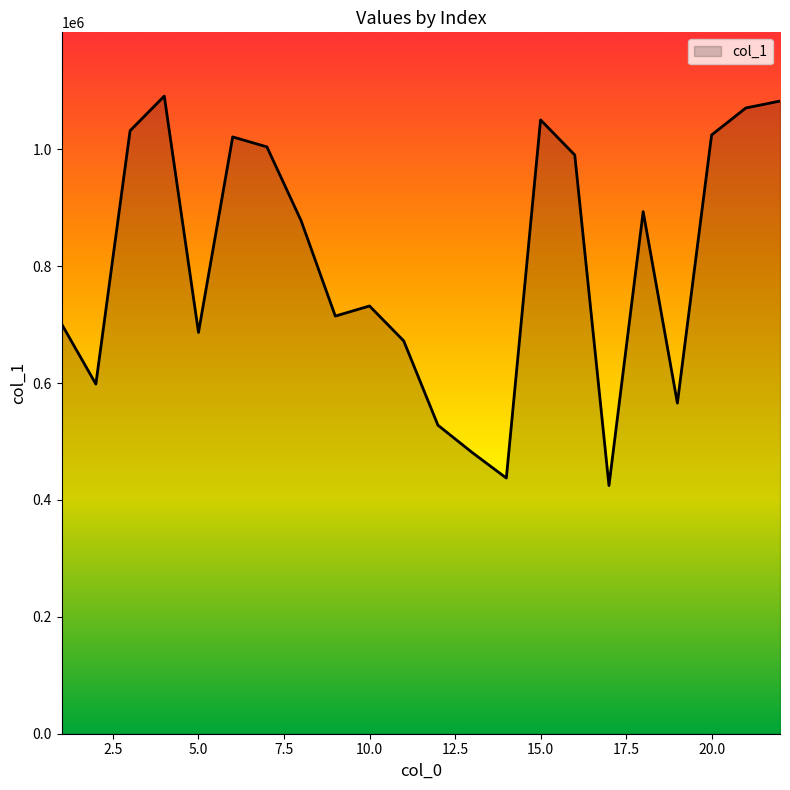

What is the maximum value shown in the chart?

1090906.9